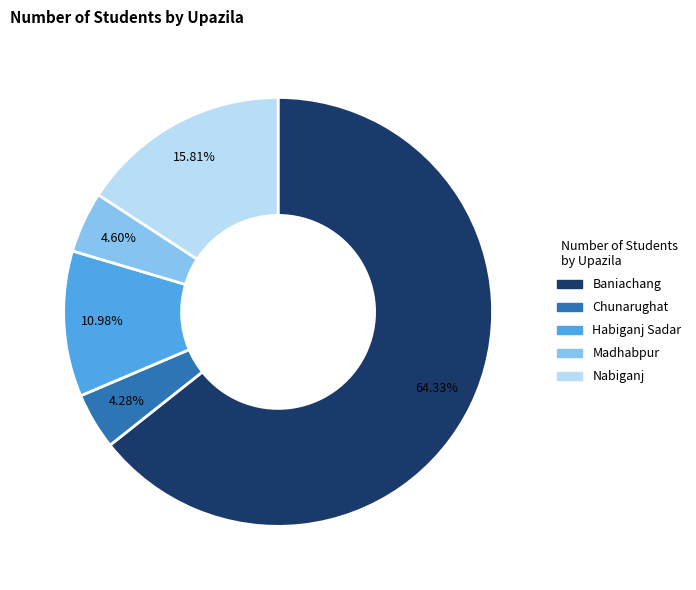

To the nearest percent, what is the combined percentage of Madhabpur and Chunarughat?

9%